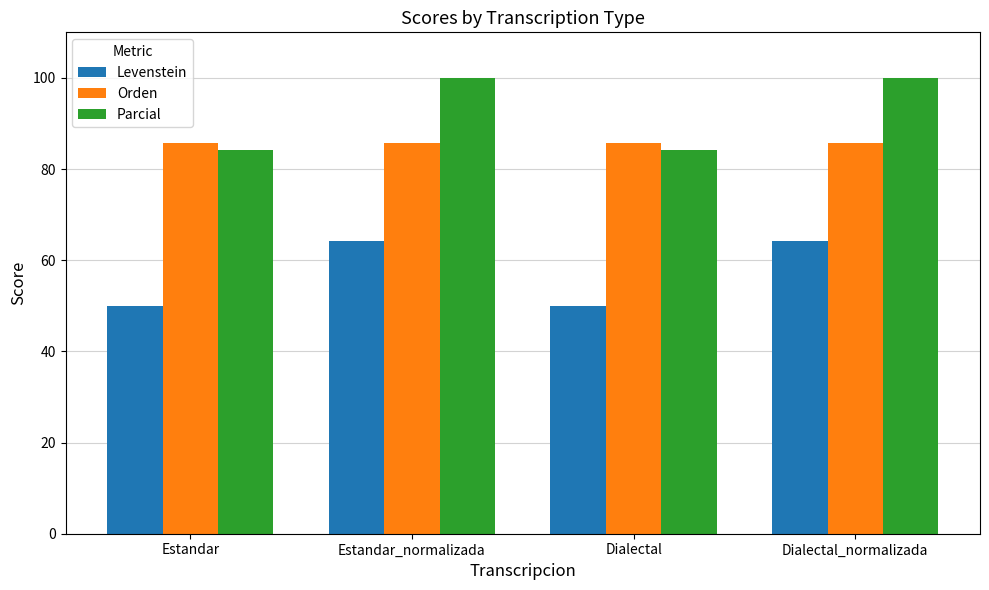

How many series are shown in this chart?

3